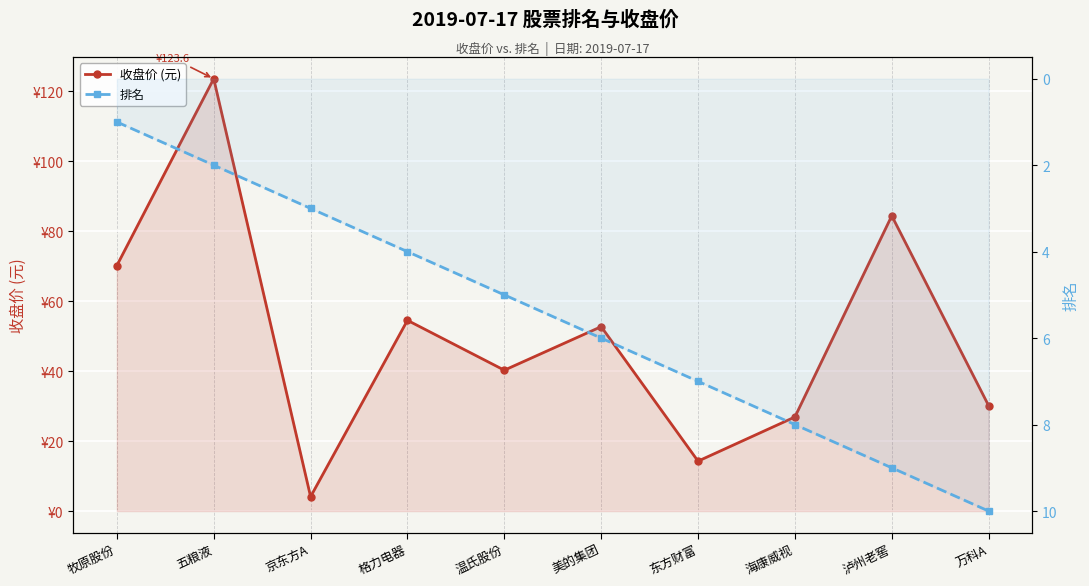

Between 格力电器 and 万科A, which series saw the biggest shift?

收盘价 (元)